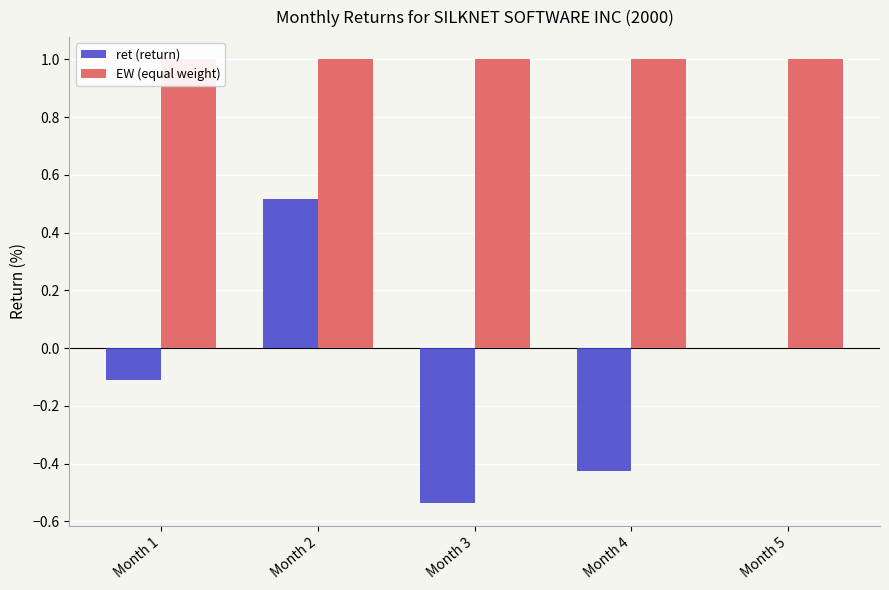

How many ret (return) values are between 0 and 1?

2